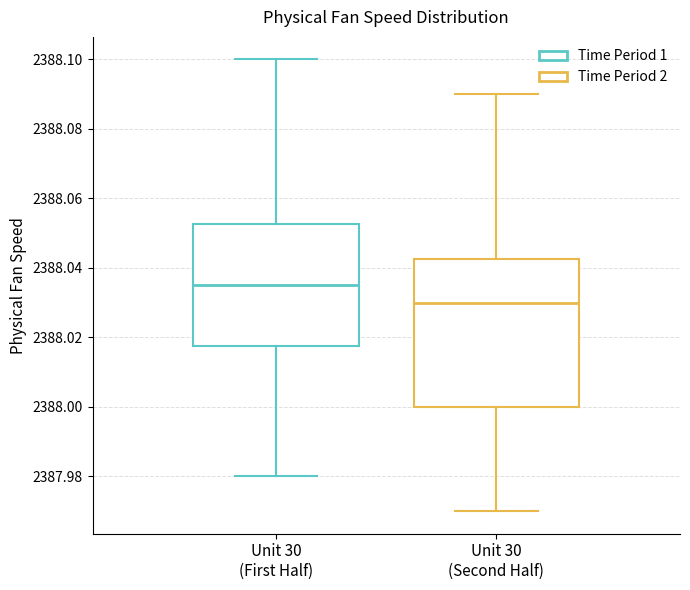

Where does the median line of the box for Unit 30 (Second Half) sit on the y-axis? The values are not printed on the chart, so give them approximately, as read against the axis.

2388.030